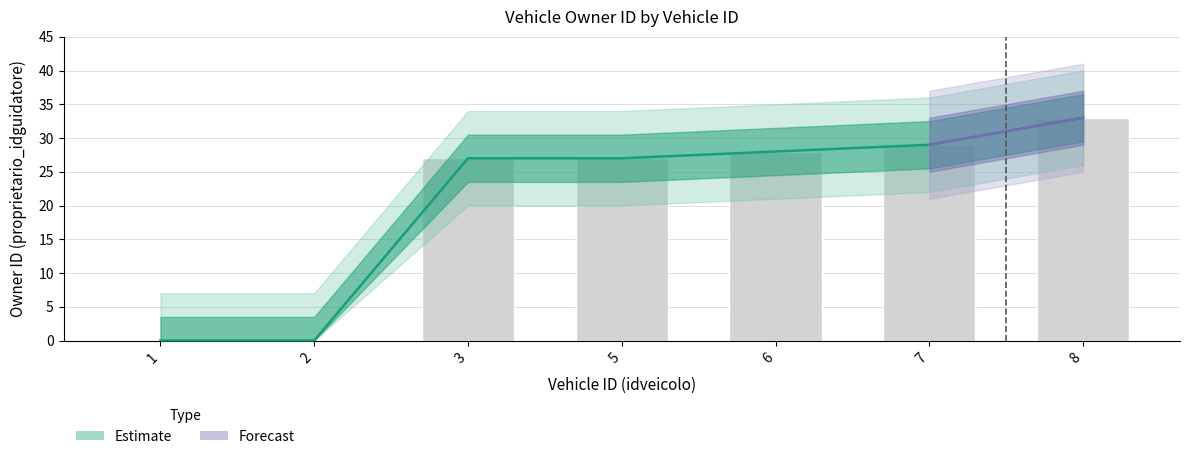

What is the sum of the values at 7 and 1?

29